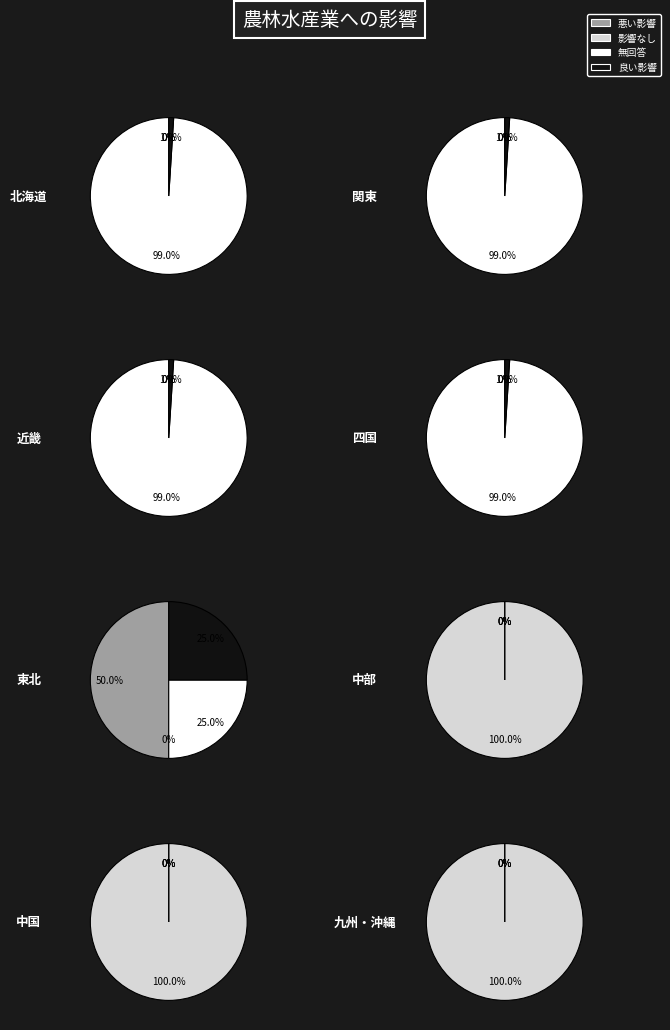

To the nearest percent, what percentage of the pie is 10?

100%